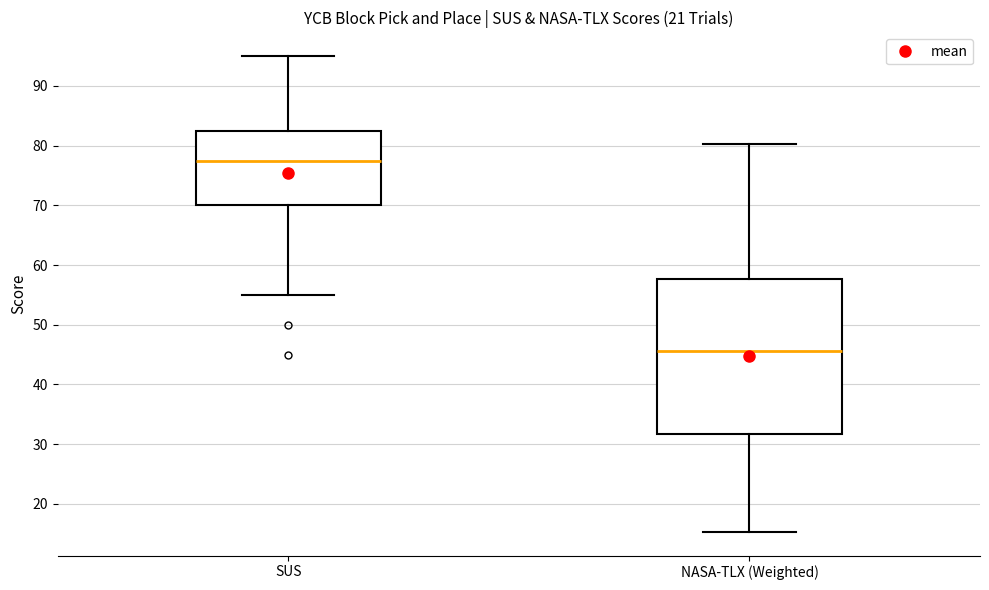

Reading left to right, read every box against the y-axis: the position of its median line, the range the box covers, and the ends of its whiskers. The values are not printed on the chart, so give them approximately, as read against the axis.

SUS: median 78, box 70 to 83, whiskers 55 to 95
NASA-TLX (Weighted): median 46, box 32 to 58, whiskers 15 to 80